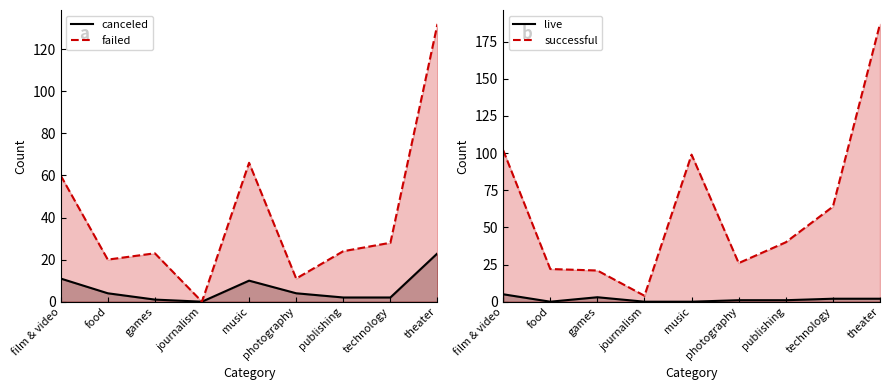

What is the difference between the maximum and second lowest values in the failed line series?

121